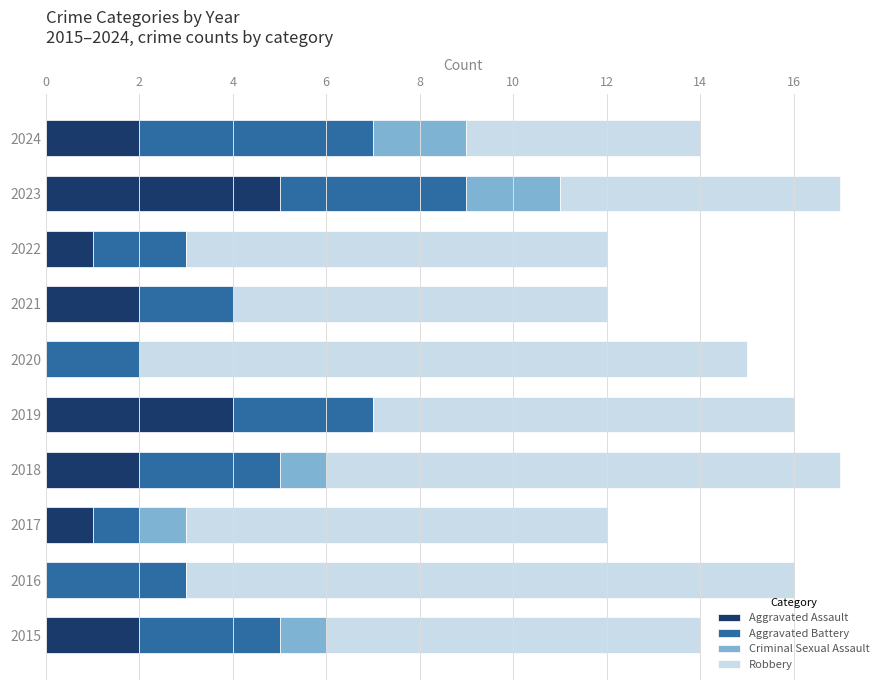

What is the maximum value for Aggravated Assault?

5